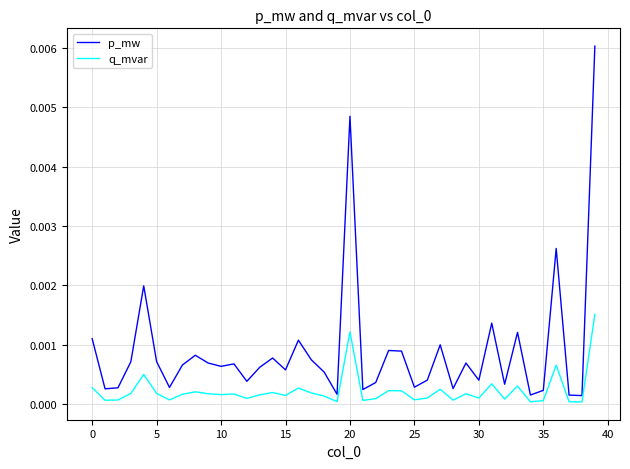

List the series in order of their overall mean, highest first.

p_mw, q_mvar